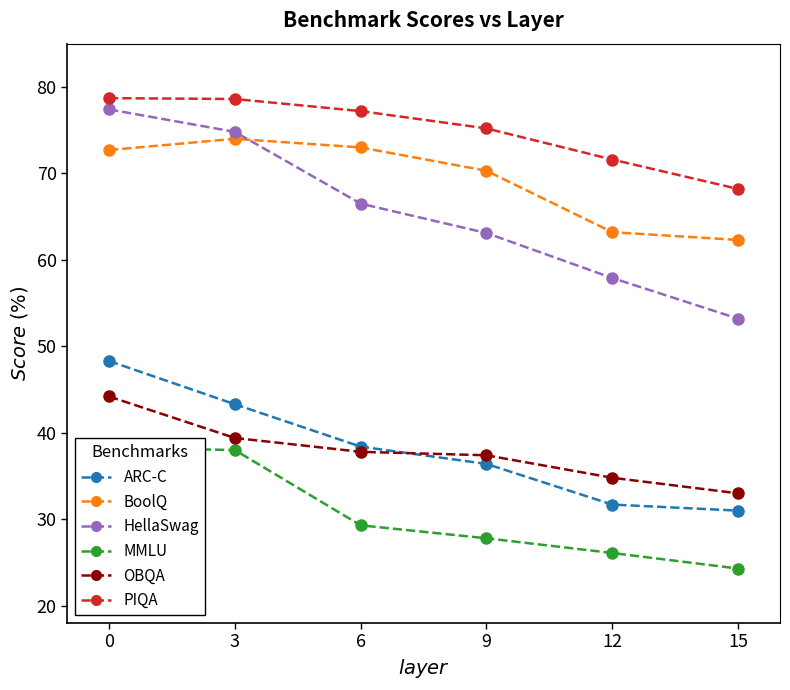

At 3, list the series in order from largest to smallest.

PIQA, HellaSwag, BoolQ, ARC-C, OBQA, MMLU